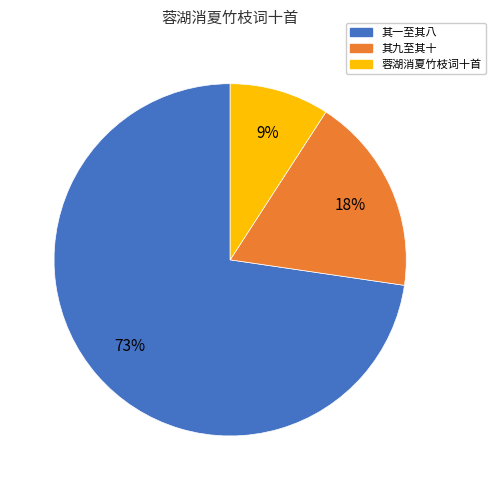

Is there any slice that represents more than half of the pie?

Yes